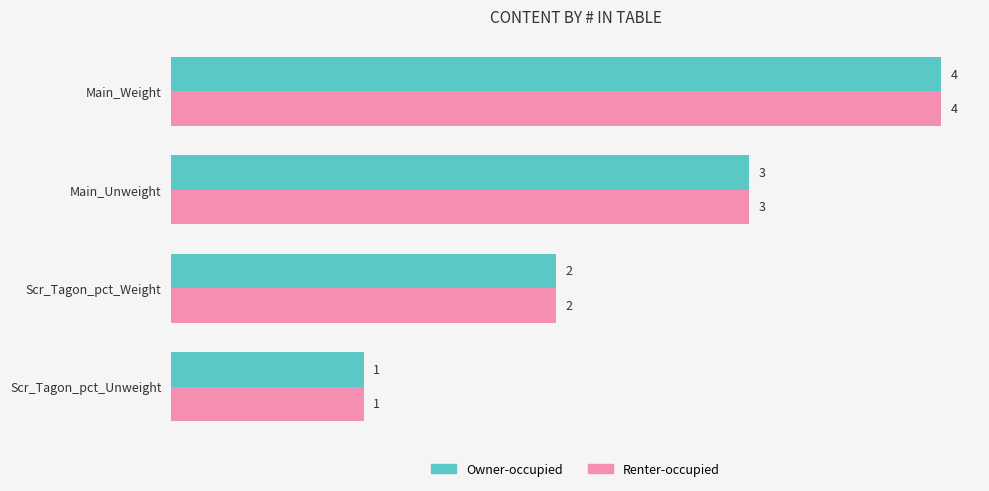

Is it true that Owner-occupied equals 3 at Main_Unweight?

True